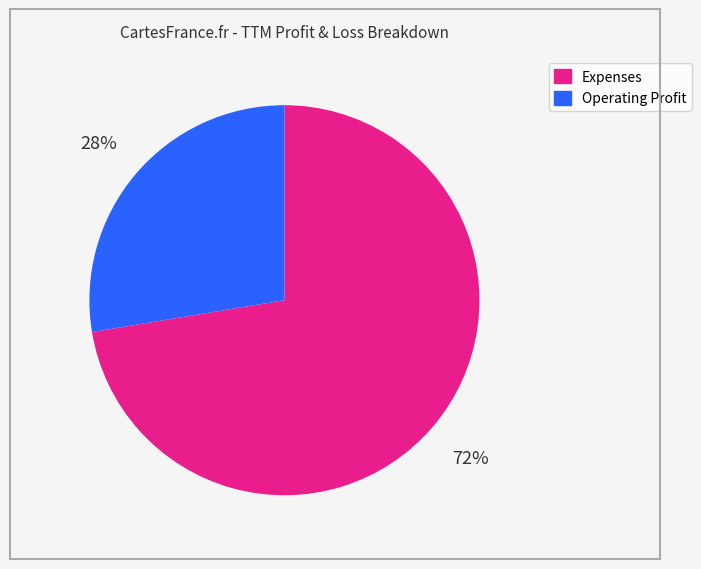

To the nearest percent, what is the average slice percentage?

50%